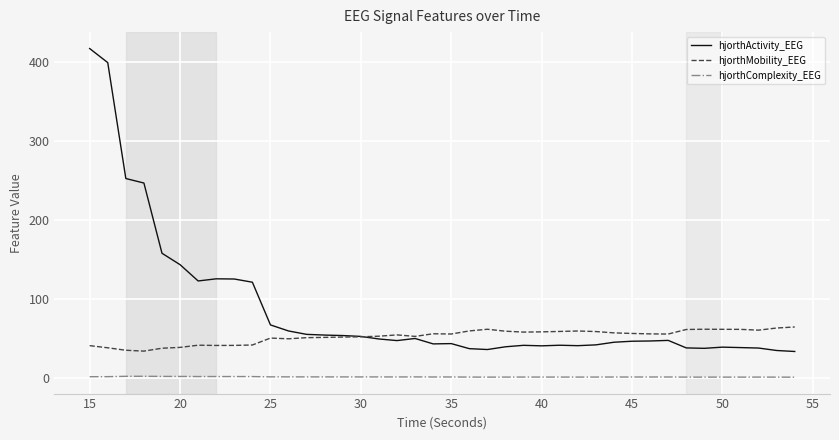

Does the chart display data point markers on the line(s)?

No